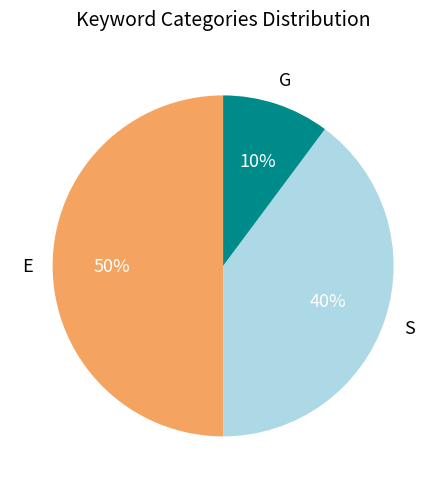

To the nearest percent, what is the difference between the largest and smallest slice percentages?

40%